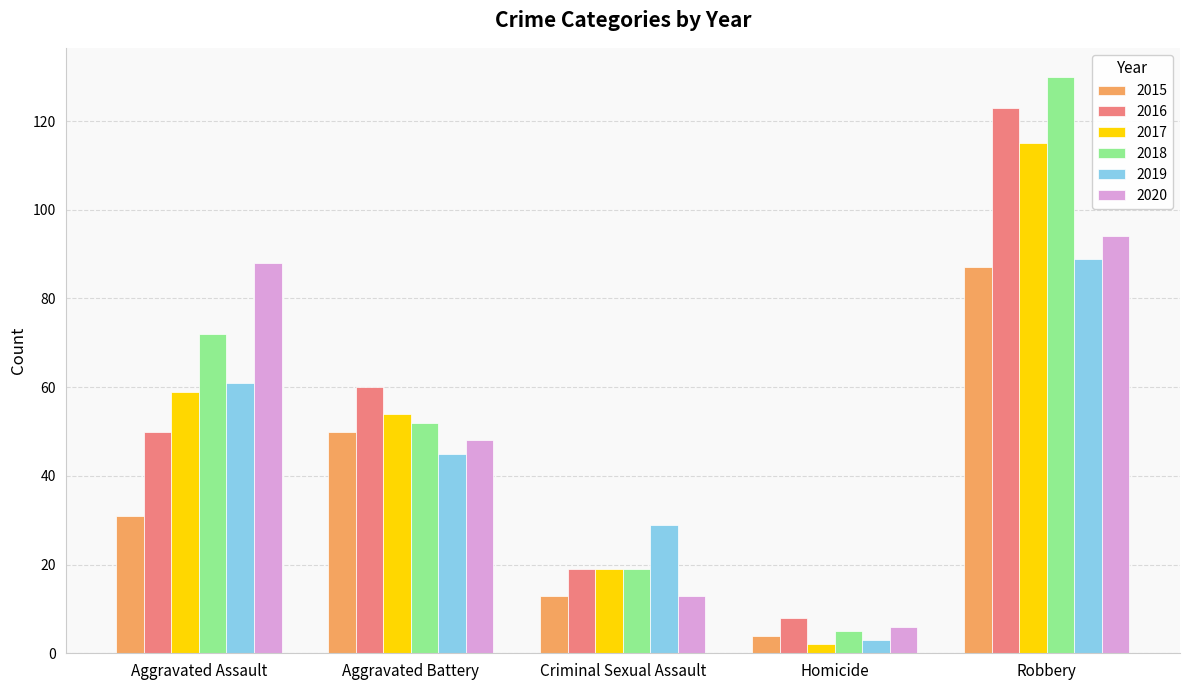

The 2015 series shows 19 at Criminal Sexual Assault. True or false?

False